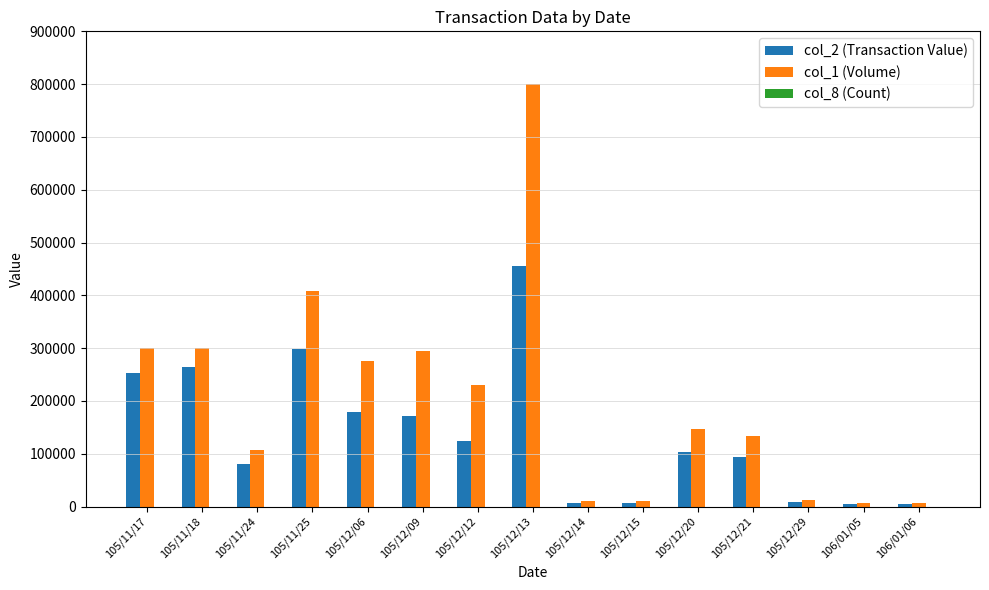

What is the average value of the col_2 (Transaction Value) series?

136895